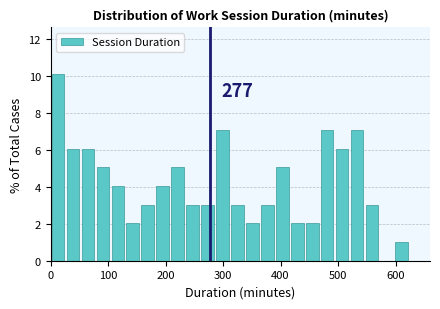

Read against the x-axis, roughly where is the centre of the tallest bar?

10